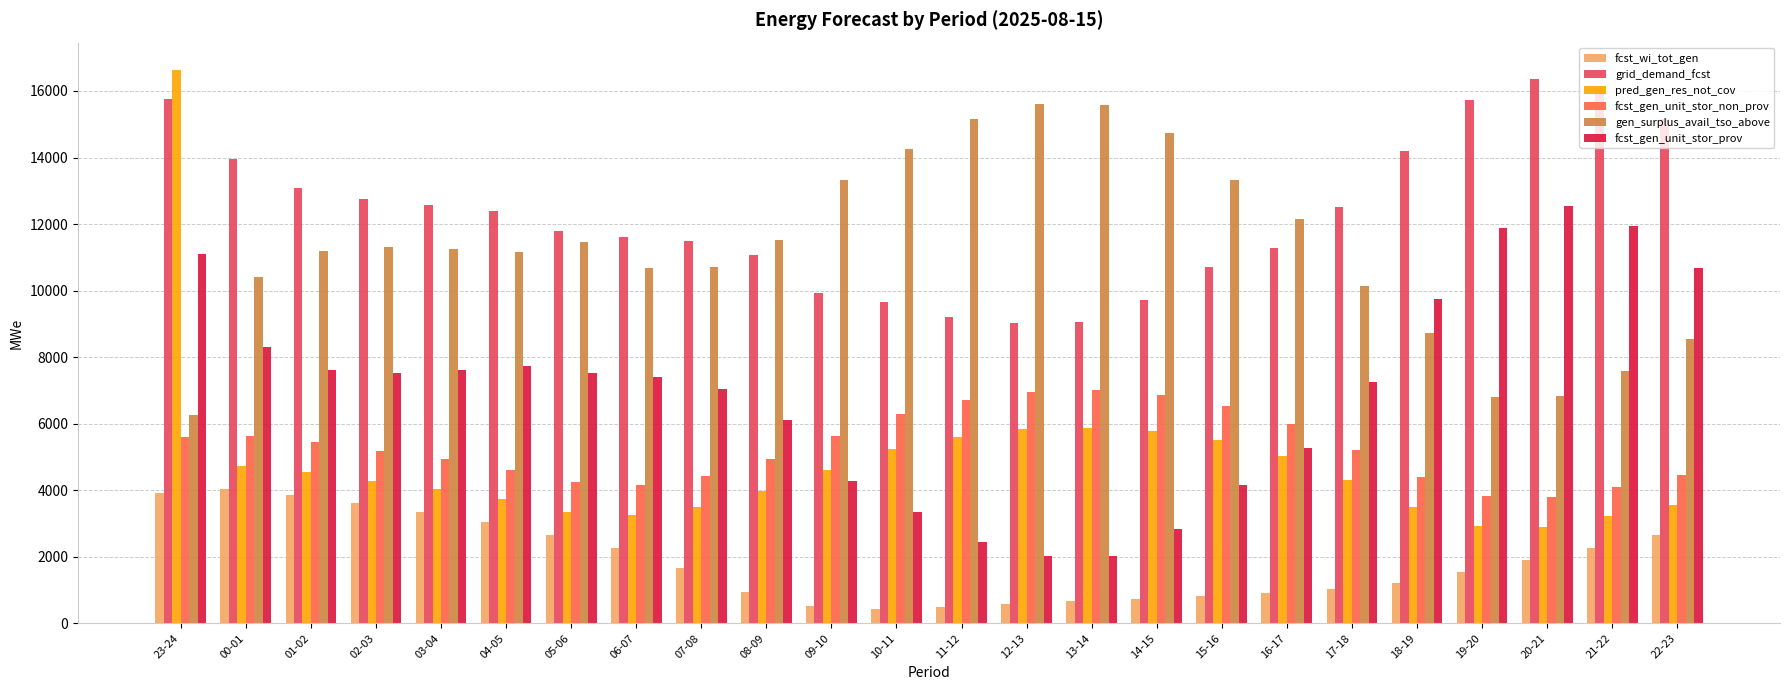

What are all the series names shown in the legend?

fcst_wi_tot_gen, grid_demand_fcst, pred_gen_res_not_cov, fcst_gen_unit_stor_non_prov, gen_surplus_avail_tso_above, fcst_gen_unit_stor_prov